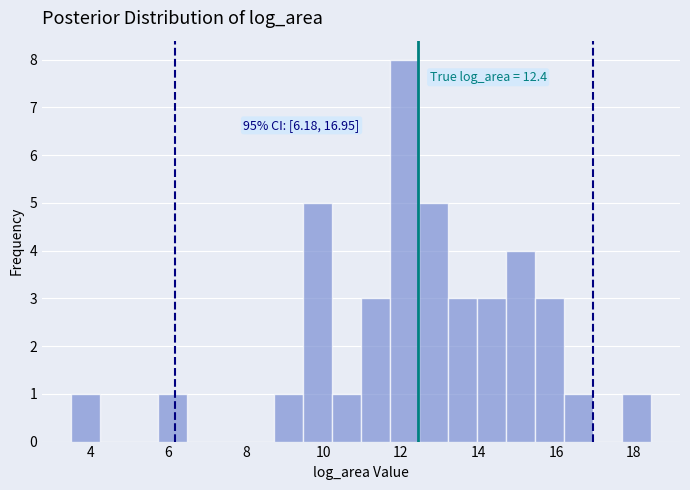

Read against the x-axis, roughly where is the centre of the tallest bar?

12.0